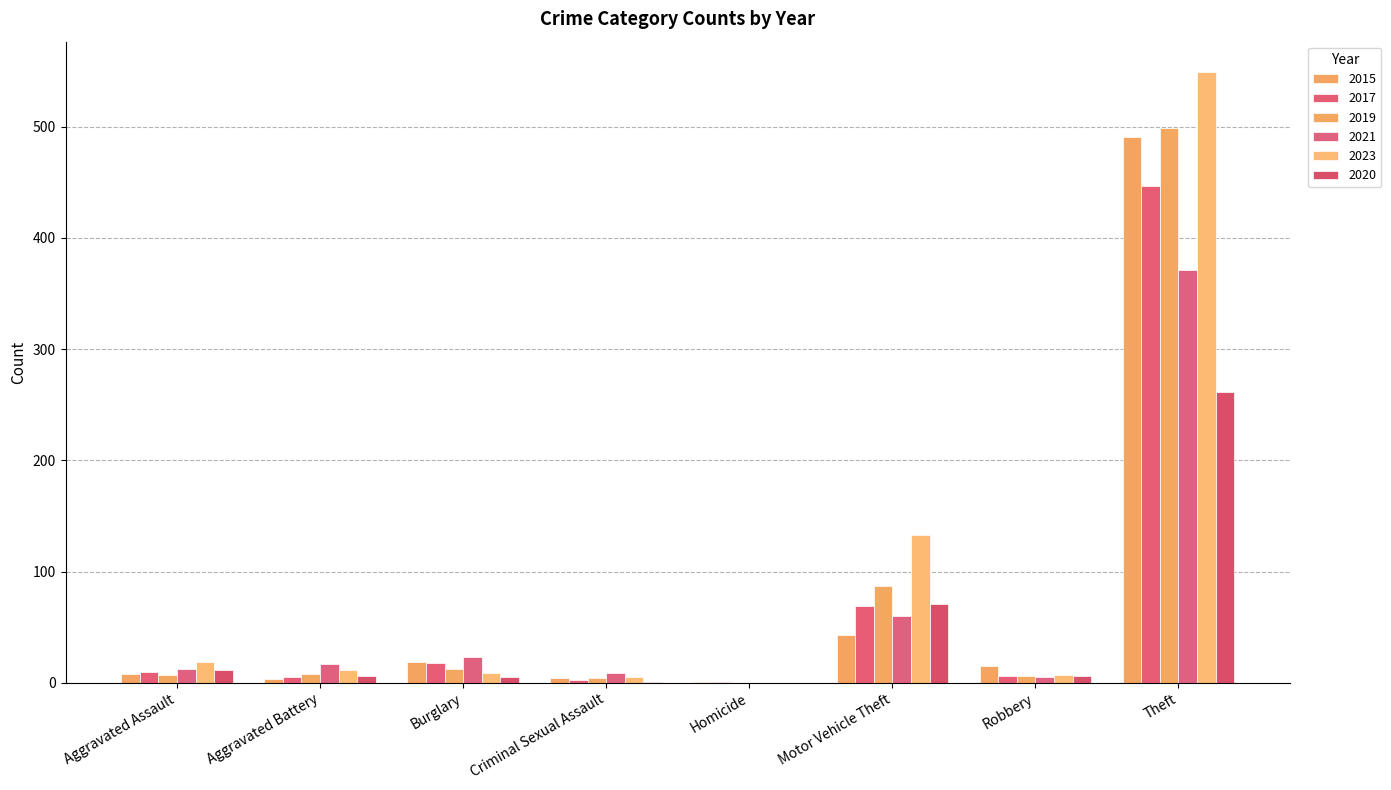

The value of 2015 at Robbery is 15. True or false?

True